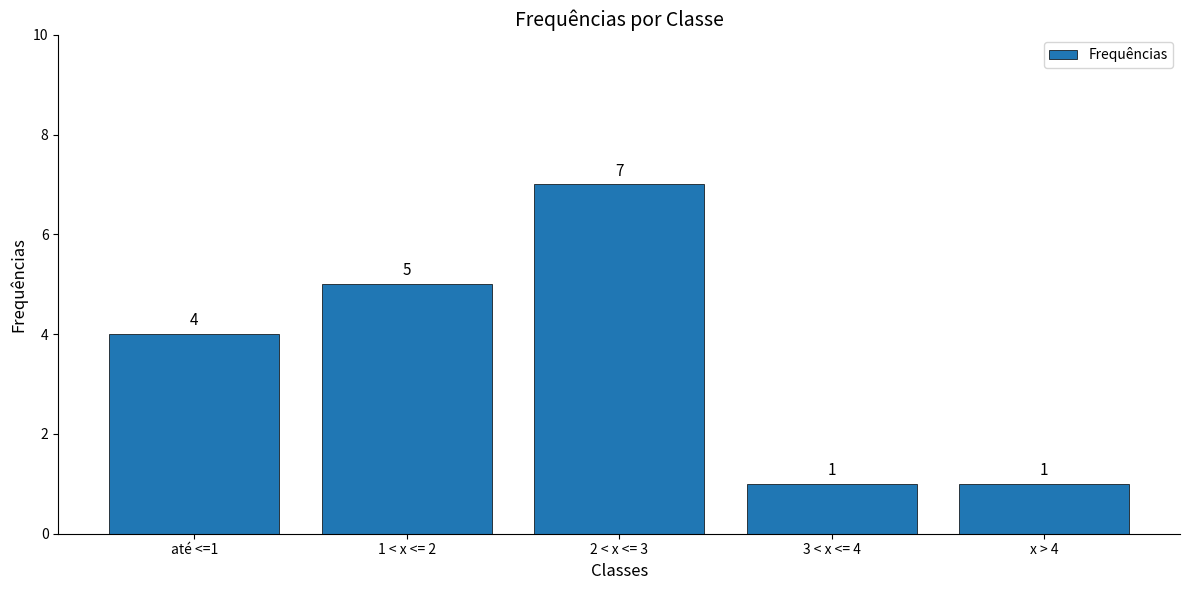

What is the change in value from 2 < x <= 3 to 3 < x <= 4?

-6